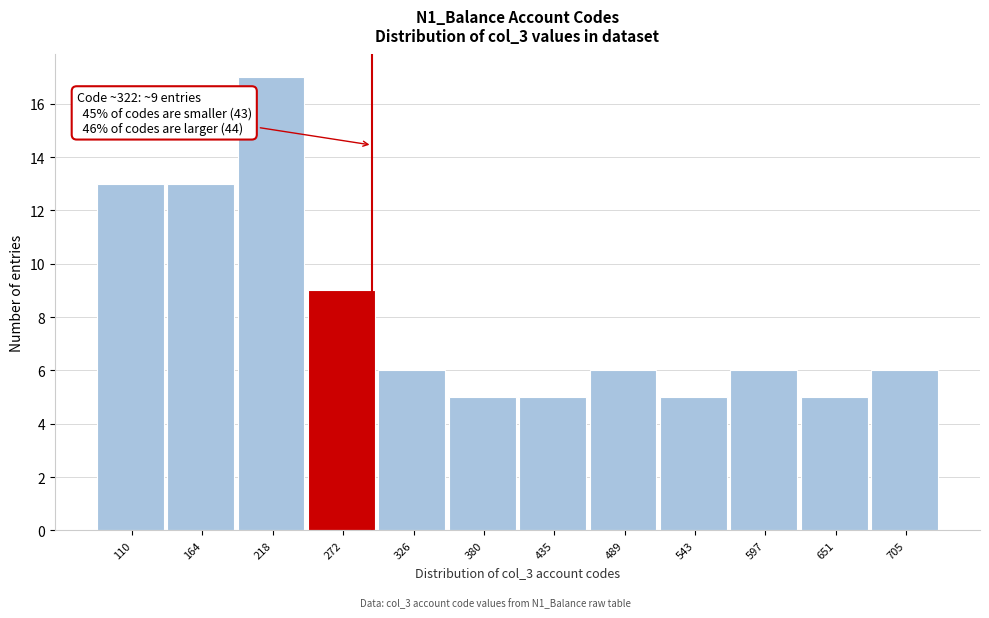

Reading left to right, transcribe all the data shown in this chart.

13	13	17	9	6	5	5	6	5	6	5	6